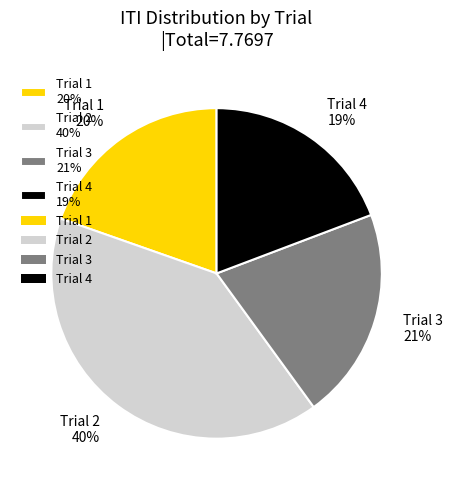

To the nearest percent, what is the combined percentage of Trial 1 20% and Trial 2 40%?

60%